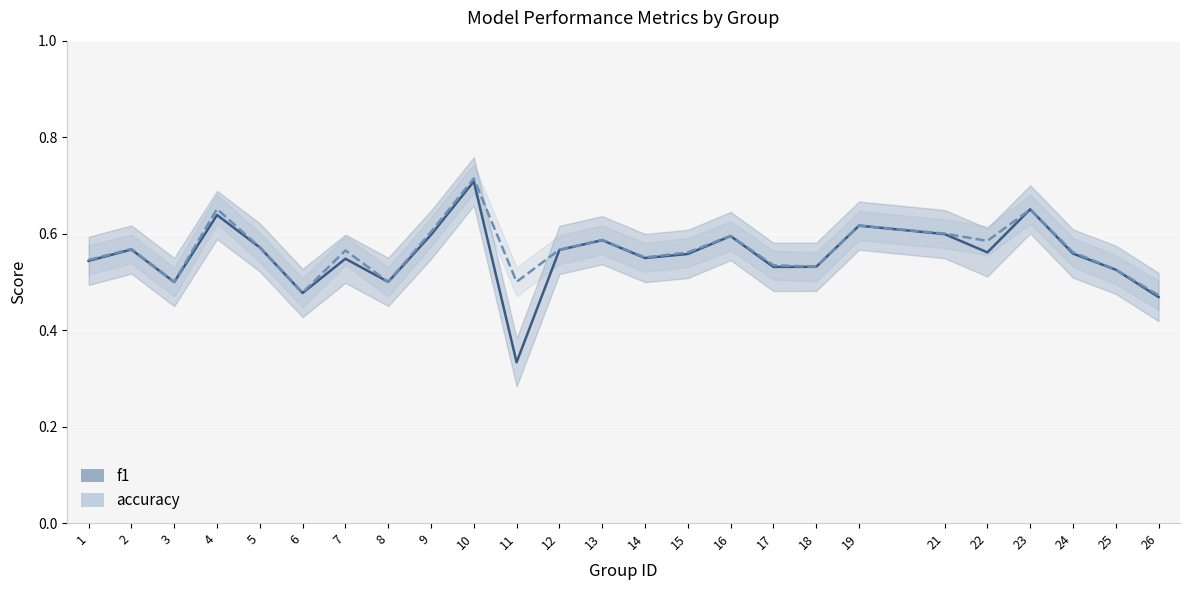

Which series has the largest total across all categories?

accuracy